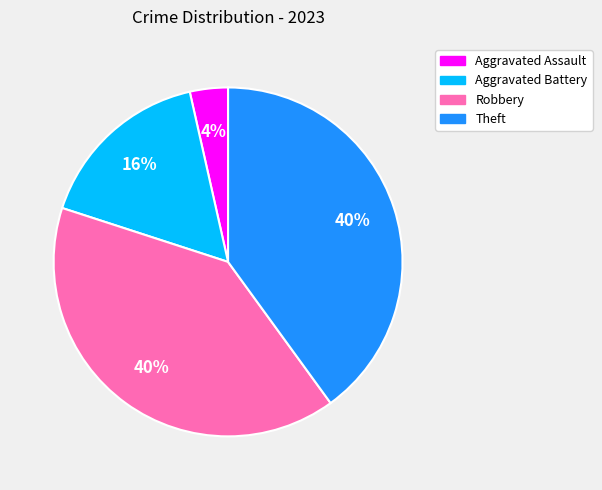

Do Theft and Aggravated Assault together represent more than half of the pie?

No